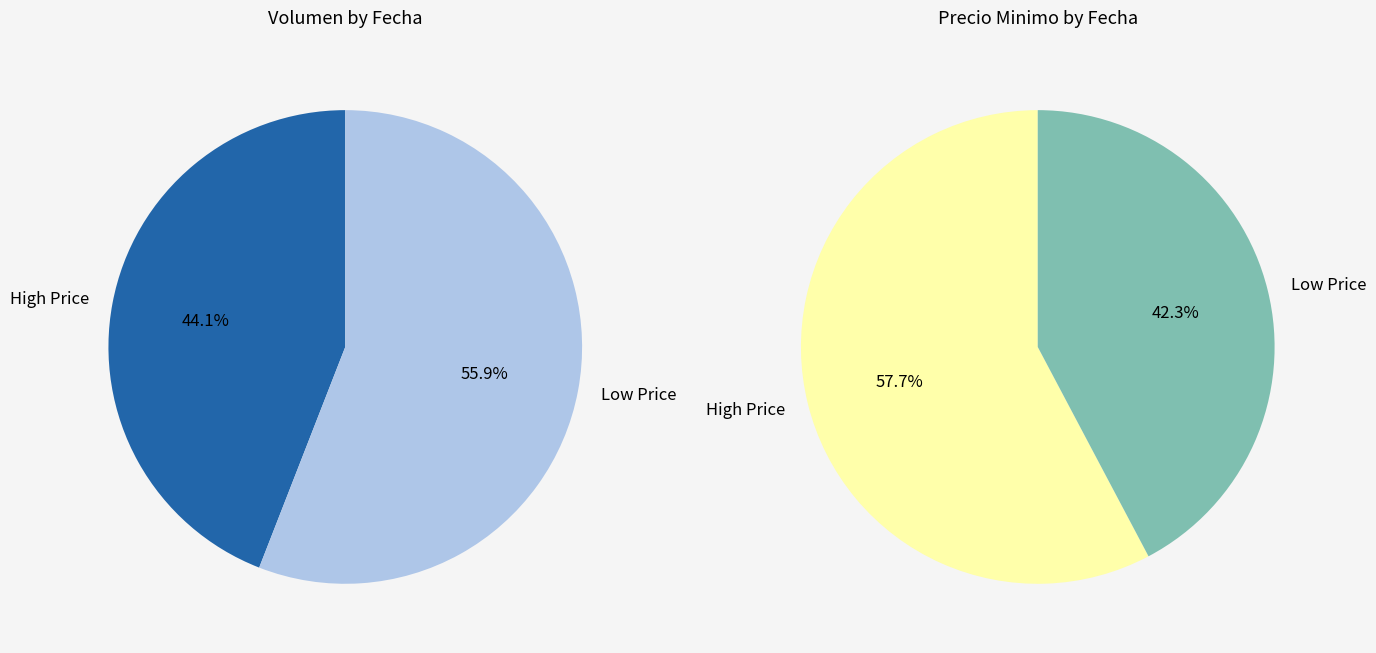

The 2020-11-27 slice represents 21% of the pie. True or false?

False